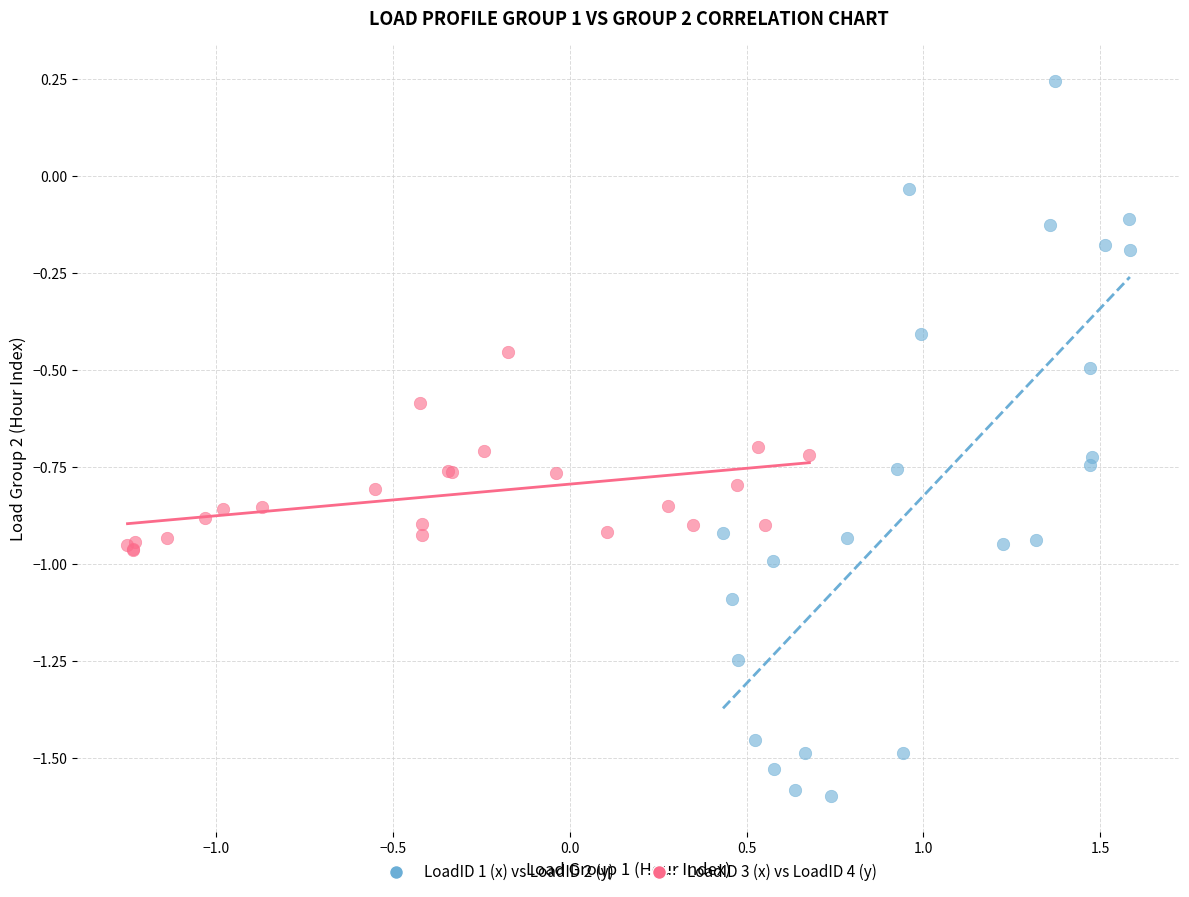

Which series has the largest Y range (max minus min)?

LoadID 1 (x) vs LoadID 2 (y)